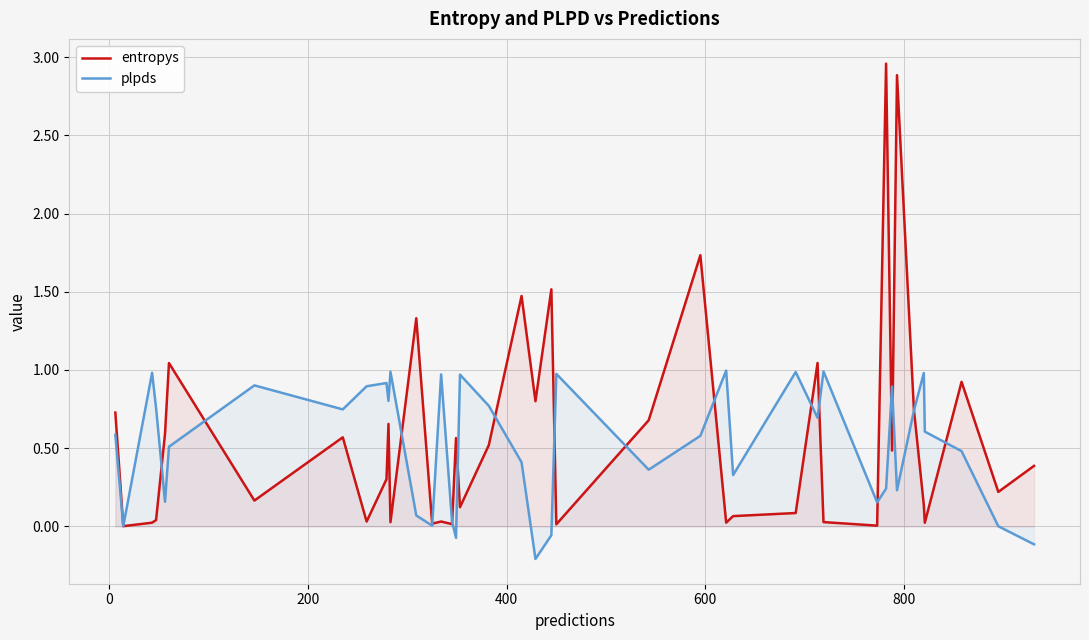

Which series has the largest range (max minus min)?

entropys